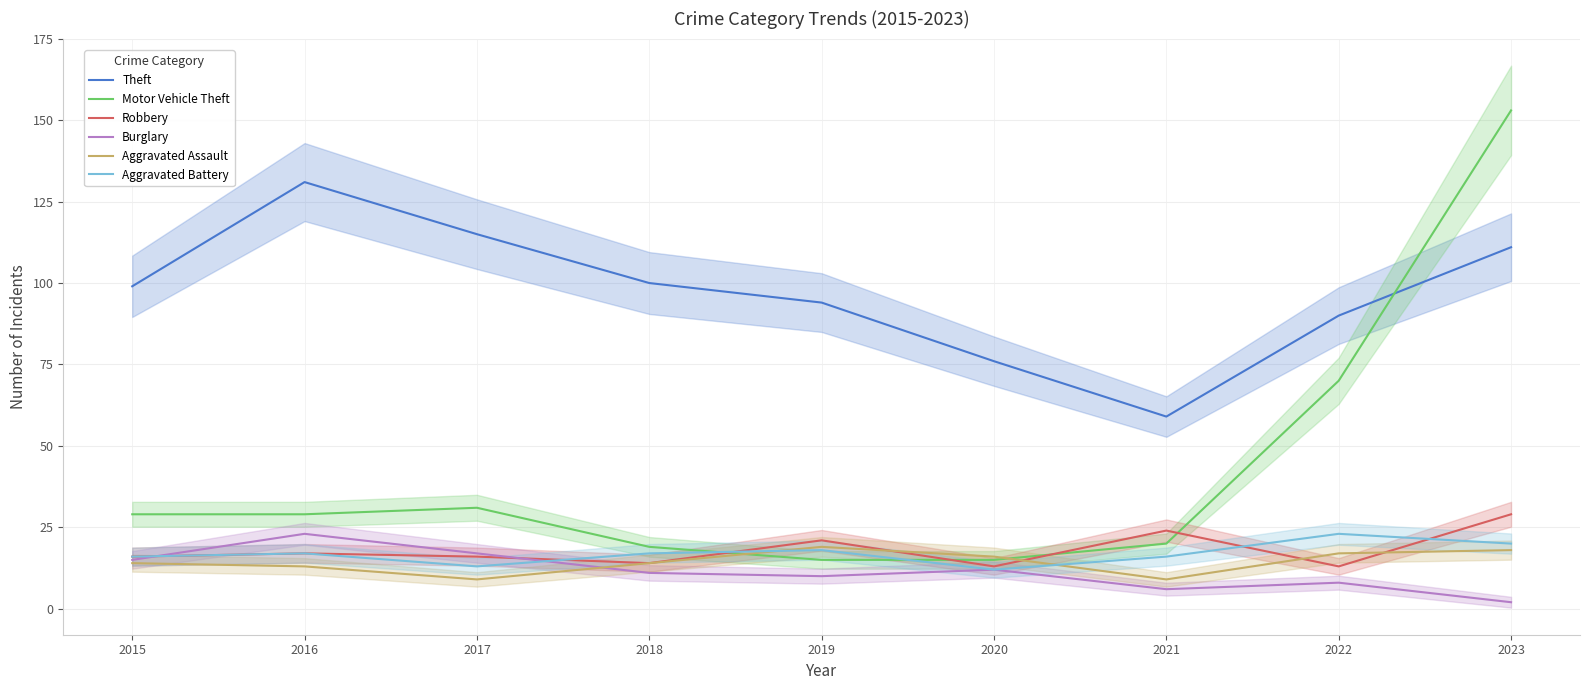

What is the lowest value of the Motor Vehicle Theft series?

15